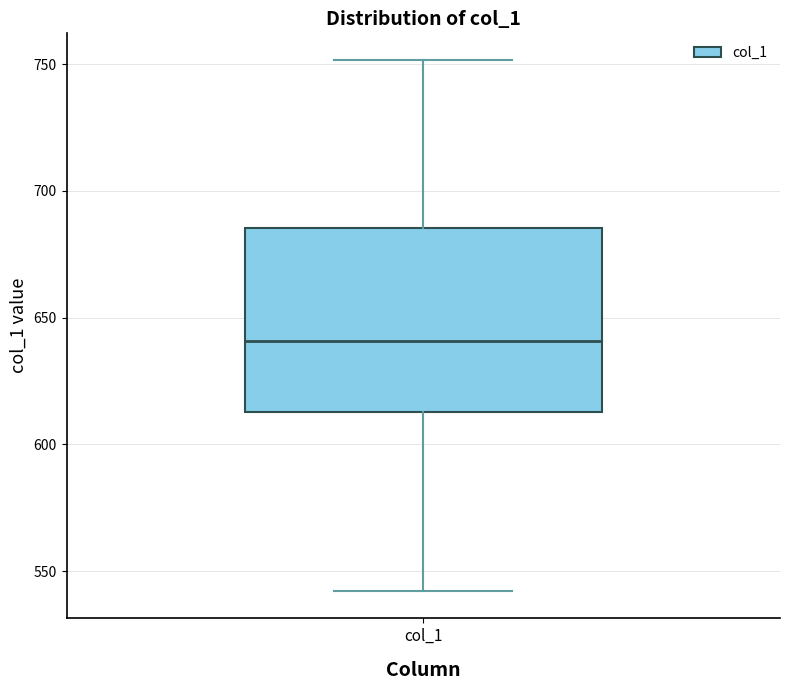

Transcribe this box plot: give where the median line is, the range the box spans, and where the two whiskers end, as read against the y-axis. The values are not printed on the chart, so give them approximately, as read against the axis.

median 640, box 615 to 685, whiskers 540 to 750